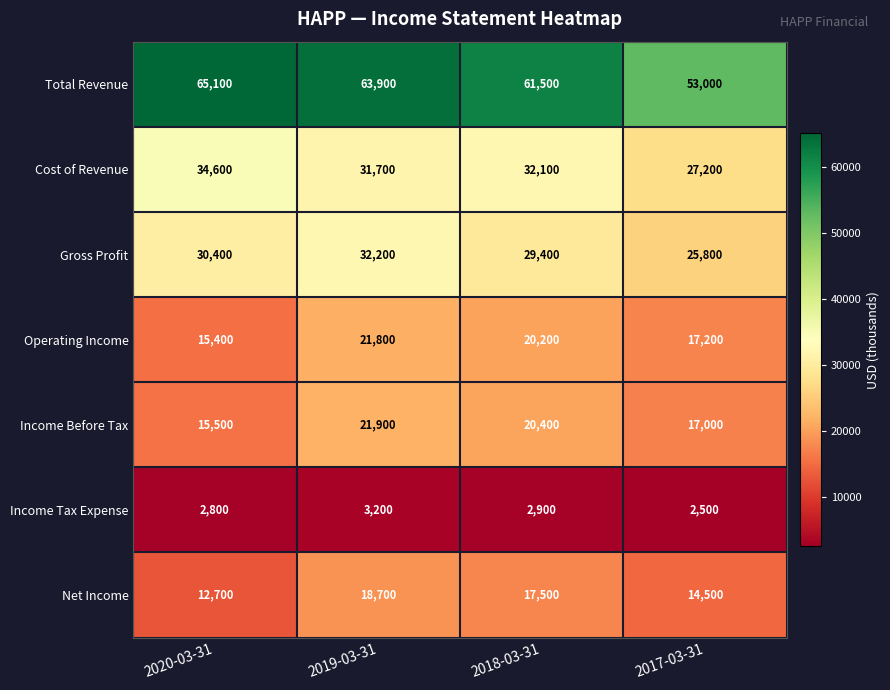

What value does the Gross Profit series have at 2017-03-31?

25800